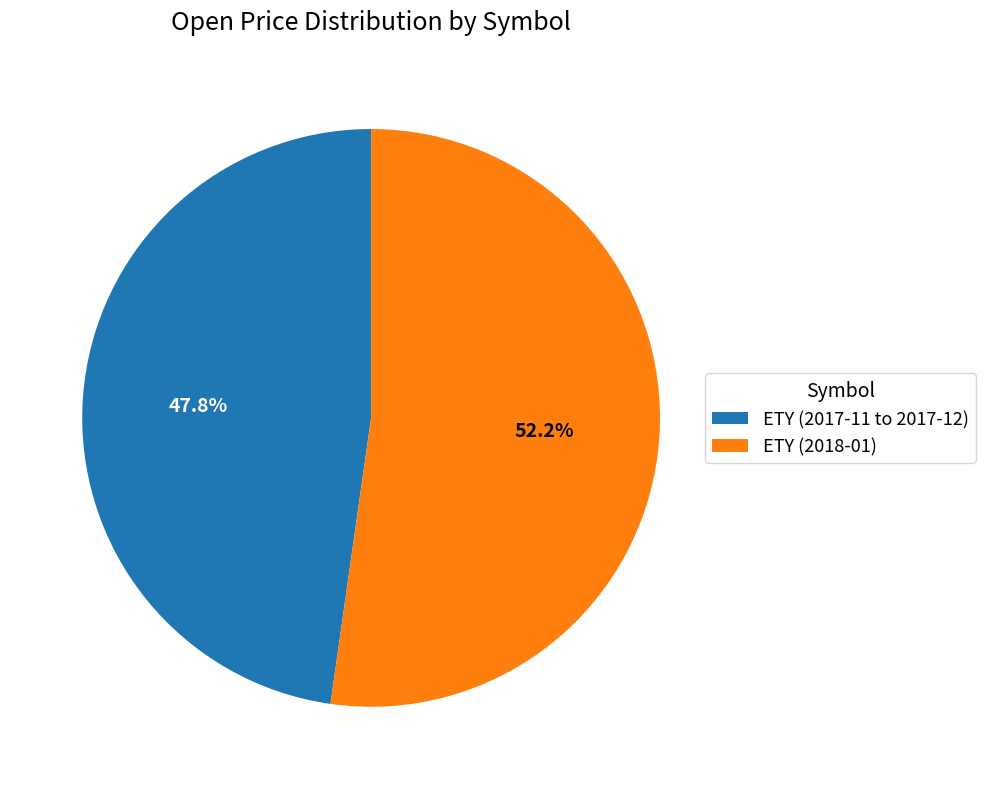

Do ETY (2018-01) and ETY (2017-11 to 2017-12) together represent more than half of the pie?

Yes